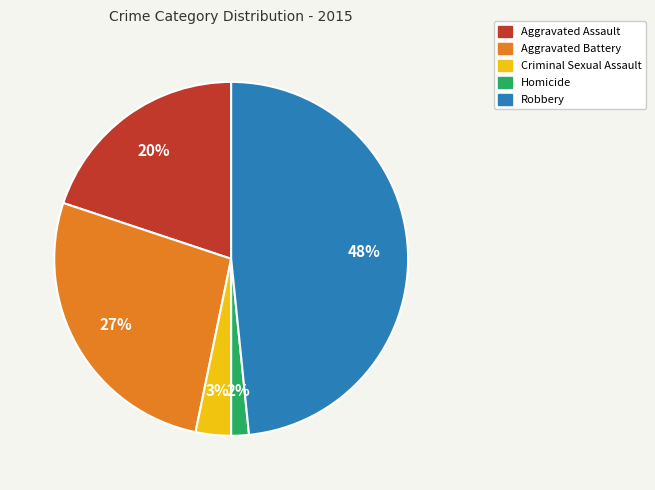

Is Robbery the majority of the pie?

No